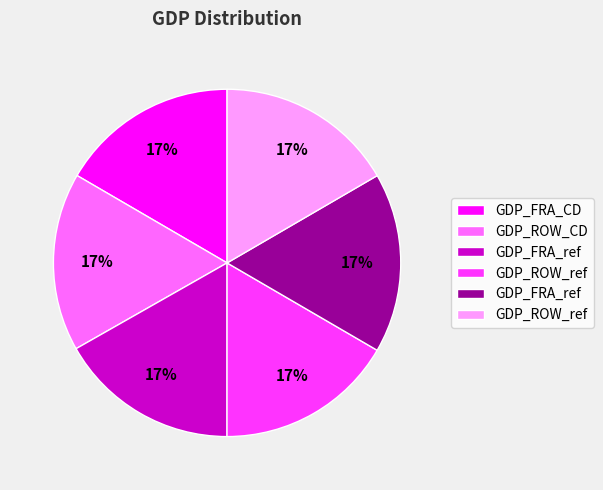

To the nearest percent, what is the average slice percentage?

17%